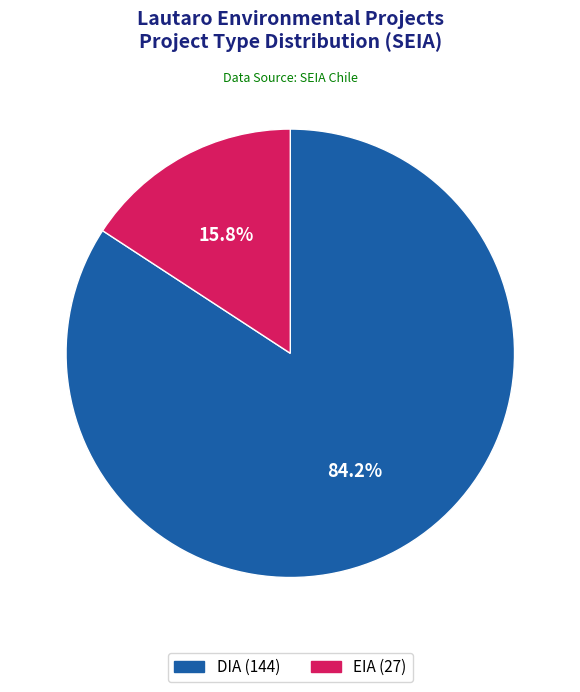

Is it true that EIA is 22% of the pie?

False